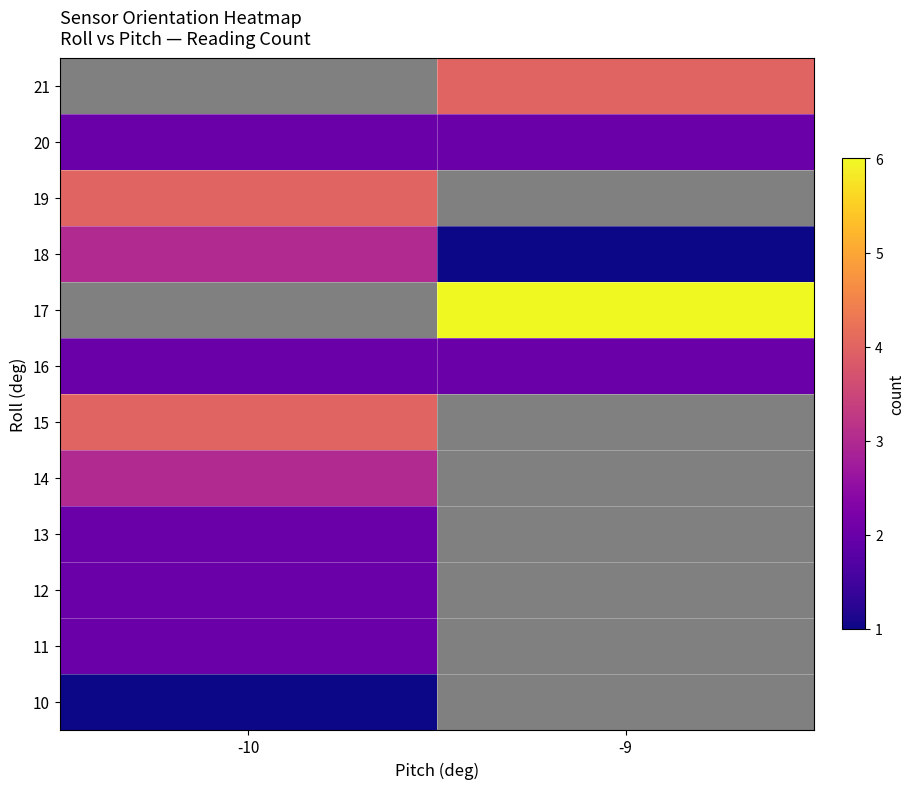

What is the maximum value for 18?

3.0